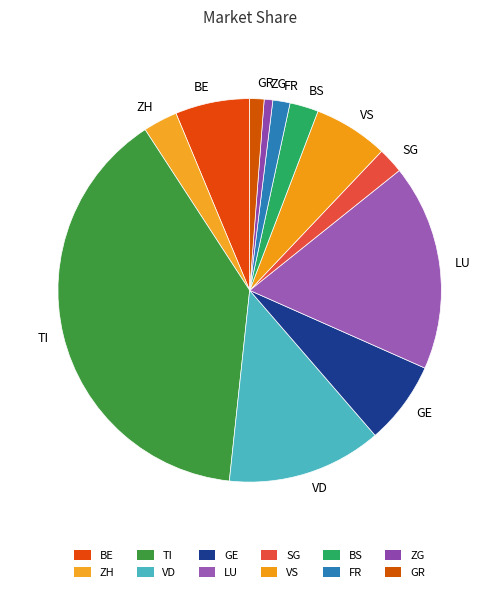

Is LU the majority of the pie?

No